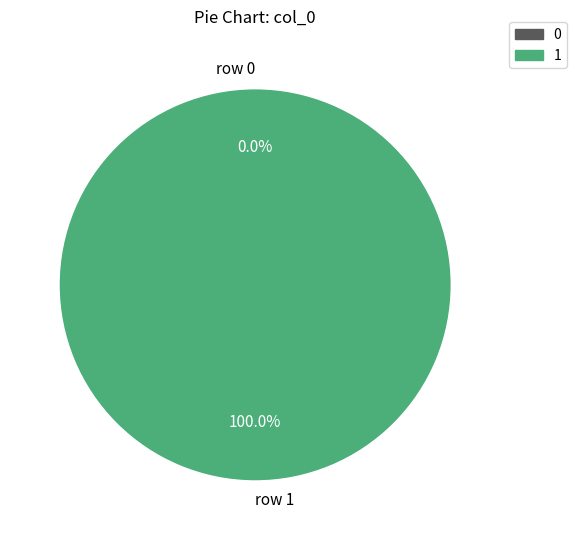

Which category has the biggest portion of the pie?

row 1